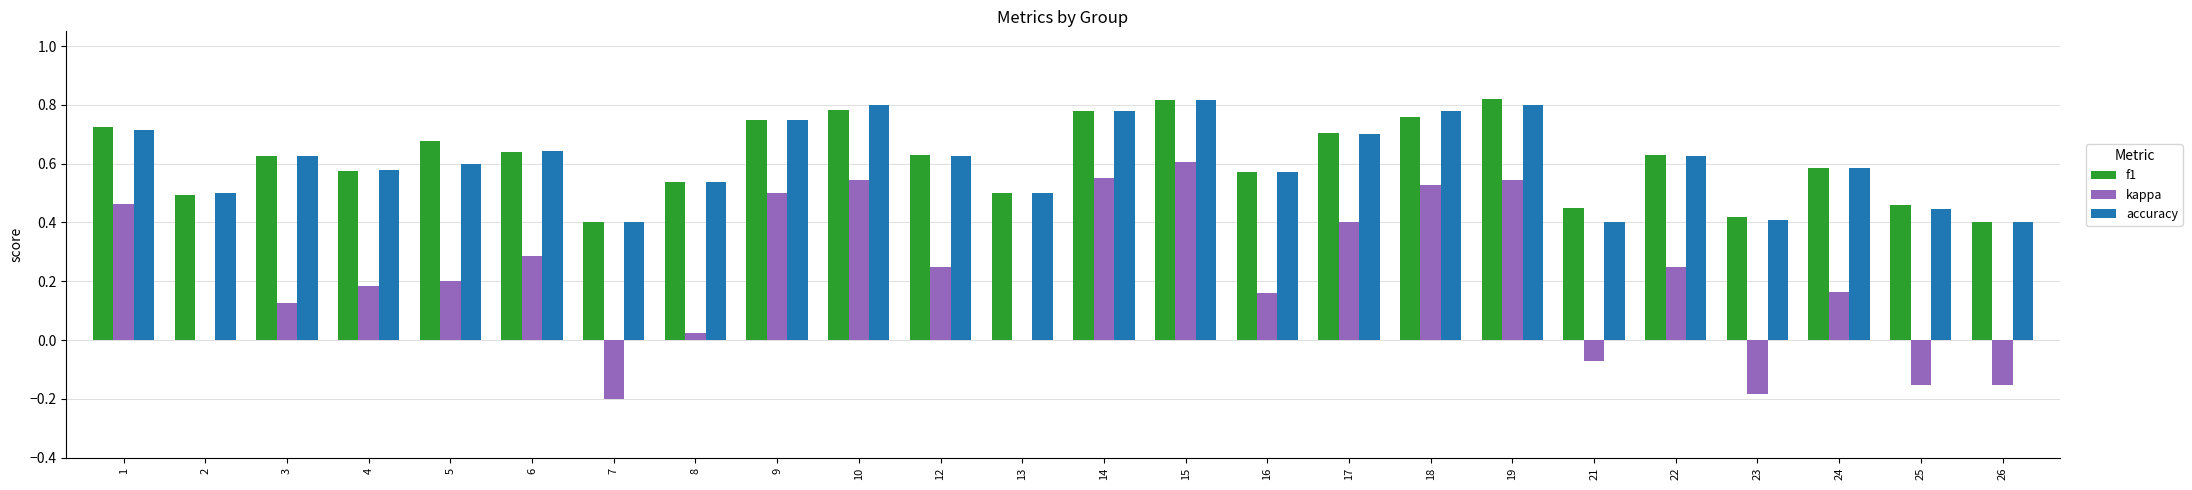

What is the total value across all series at 2?

1.0